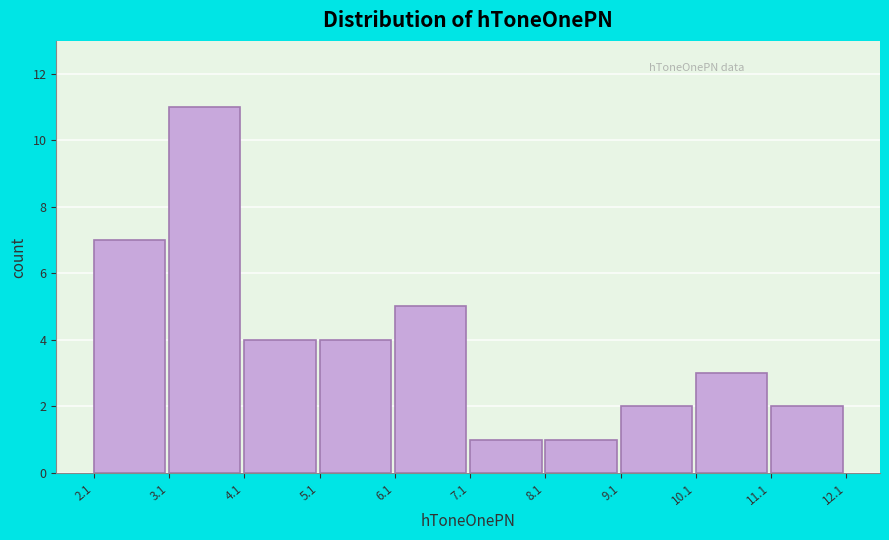

Over which range of the x-axis is the bar tallest?

3.1 to 4.1